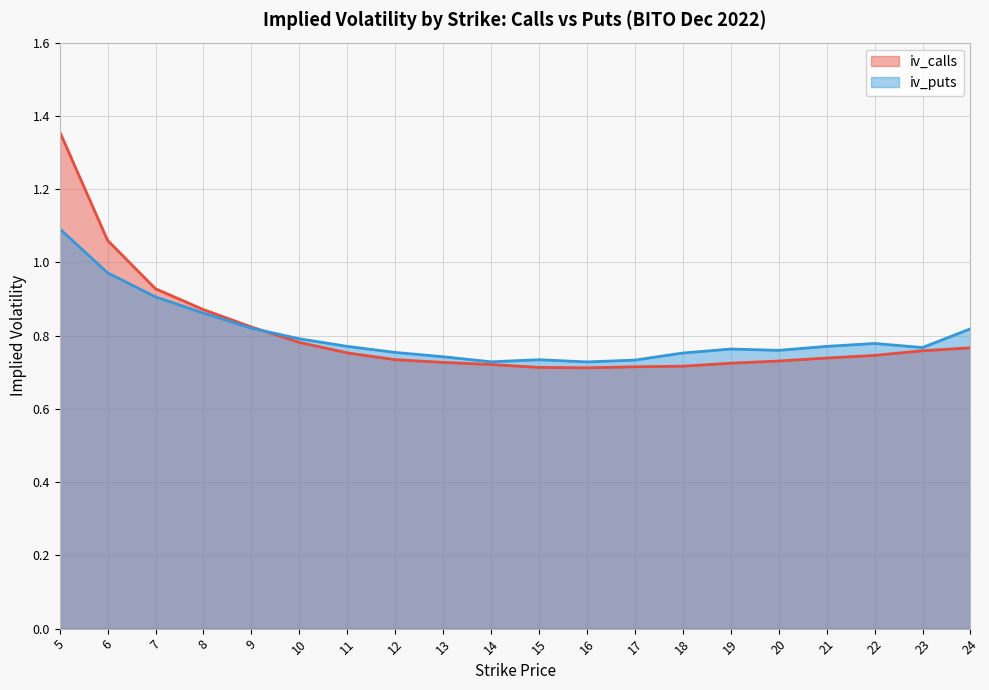

Which series has the largest total across all categories?

iv_calls